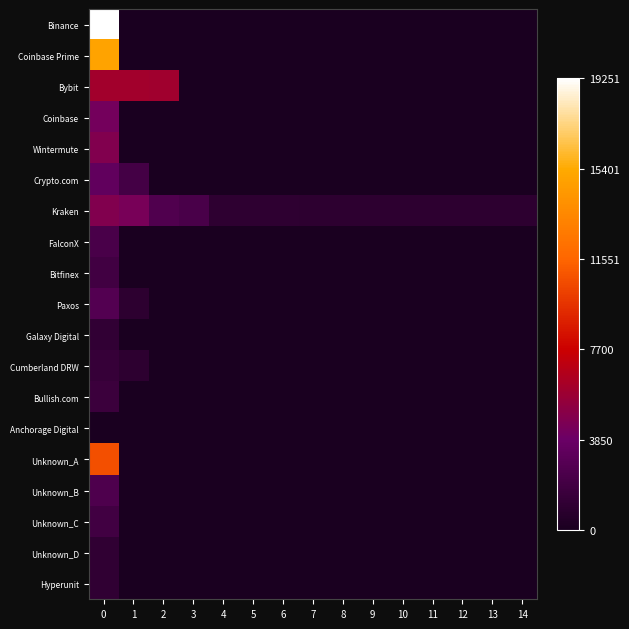

Reading left to right, list all the values displayed in this chart.

row_0: 19.3	0.0	0.0	0.0	0.0	0.0	0.0	0.0	0.0	0.0	0.0	0.0	0.0	0.0	0.0
row_1: 15.0	0.0	0.0	0.0	0.0	0.0	0.0	0.0	0.0	0.0	0.0	0.0	0.0	0.0	0.0
row_2: 6.1	6.1	6.0	0.0	0.0	0.0	0.0	0.0	0.0	0.0	0.0	0.0	0.0	0.0	0.0
row_3: 4.3	0.0	0.0	0.0	0.0	0.0	0.0	0.0	0.0	0.0	0.0	0.0	0.0	0.0	0.0
row_4: 4.7	0.0	0.0	0.0	0.0	0.0	0.0	0.0	0.0	0.0	0.0	0.0	0.0	0.0	0.0
row_5: 3.5	2.1	0.0	0.0	0.0	0.0	0.0	0.0	0.0	0.0	0.0	0.0	0.0	0.0	0.0
row_6: 4.7	4.4	2.6	2.3	1.0	1.0	1.0	1.0	1.0	1.0	0.9	0.9	0.9	0.9	0.9
row_7: 2.3	0.0	0.0	0.0	0.0	0.0	0.0	0.0	0.0	0.0	0.0	0.0	0.0	0.0	0.0
row_8: 1.9	0.0	0.0	0.0	0.0	0.0	0.0	0.0	0.0	0.0	0.0	0.0	0.0	0.0	0.0
row_9: 2.7	0.9	0.0	0.0	0.0	0.0	0.0	0.0	0.0	0.0	0.0	0.0	0.0	0.0	0.0
row_10: 1.1	0.0	0.0	0.0	0.0	0.0	0.0	0.0	0.0	0.0	0.0	0.0	0.0	0.0	0.0
row_11: 1.4	0.9	0.0	0.0	0.0	0.0	0.0	0.0	0.0	0.0	0.0	0.0	0.0	0.0	0.0
row_12: 1.6	0.0	0.0	0.0	0.0	0.0	0.0	0.0	0.0	0.0	0.0	0.0	0.0	0.0	0.0
row_13: 0.0	0.0	0.0	0.0	0.0	0.0	0.0	0.0	0.0	0.0	0.0	0.0	0.0	0.0	0.0
row_14: 10.7	0.0	0.0	0.0	0.0	0.0	0.0	0.0	0.0	0.0	0.0	0.0	0.0	0.0	0.0
row_15: 2.5	0.0	0.0	0.0	0.0	0.0	0.0	0.0	0.0	0.0	0.0	0.0	0.0	0.0	0.0
row_16: 1.9	0.0	0.0	0.0	0.0	0.0	0.0	0.0	0.0	0.0	0.0	0.0	0.0	0.0	0.0
row_17: 1.1	0.0	0.0	0.0	0.0	0.0	0.0	0.0	0.0	0.0	0.0	0.0	0.0	0.0	0.0
row_18: 1.1	0.0	0.0	0.0	0.0	0.0	0.0	0.0	0.0	0.0	0.0	0.0	0.0	0.0	0.0